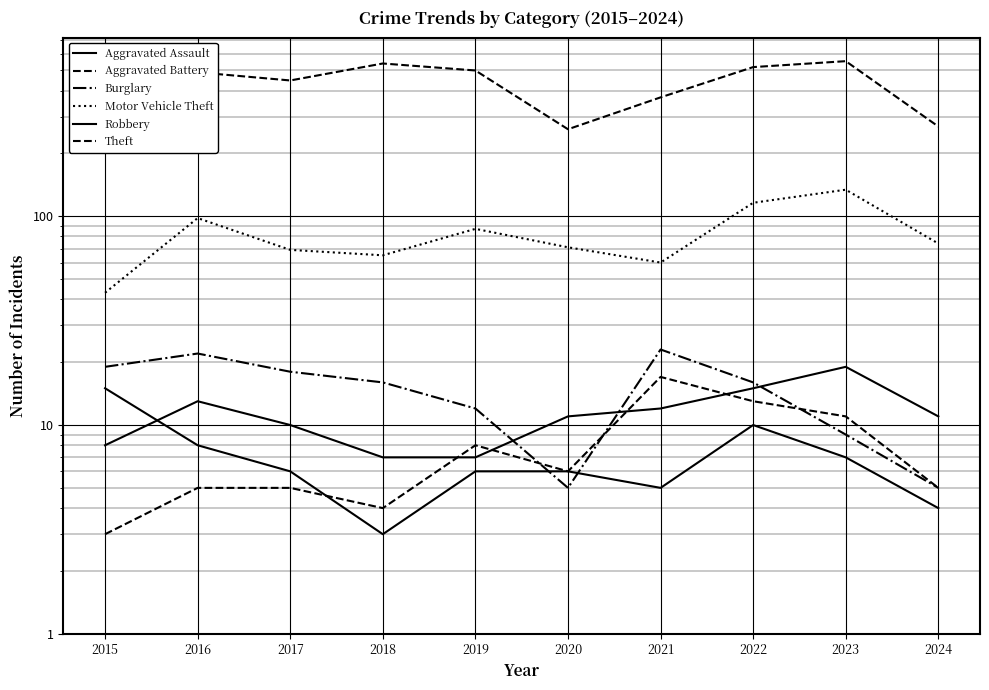

Reading right to left, list all the values displayed in this chart.

Aggravated Assault: 11	19	15	12	11	7	7	10	13	8
Aggravated Battery: 5	11	13	17	6	8	4	5	5	3
Burglary: 5	9	16	23	5	12	16	18	22	19
Motor Vehicle Theft: 74	134	116	60	71	87	65	69	98	43
Robbery: 4	7	10	5	6	6	3	6	8	15
Theft: 269	553	518	371	261	499	539	447	489	491